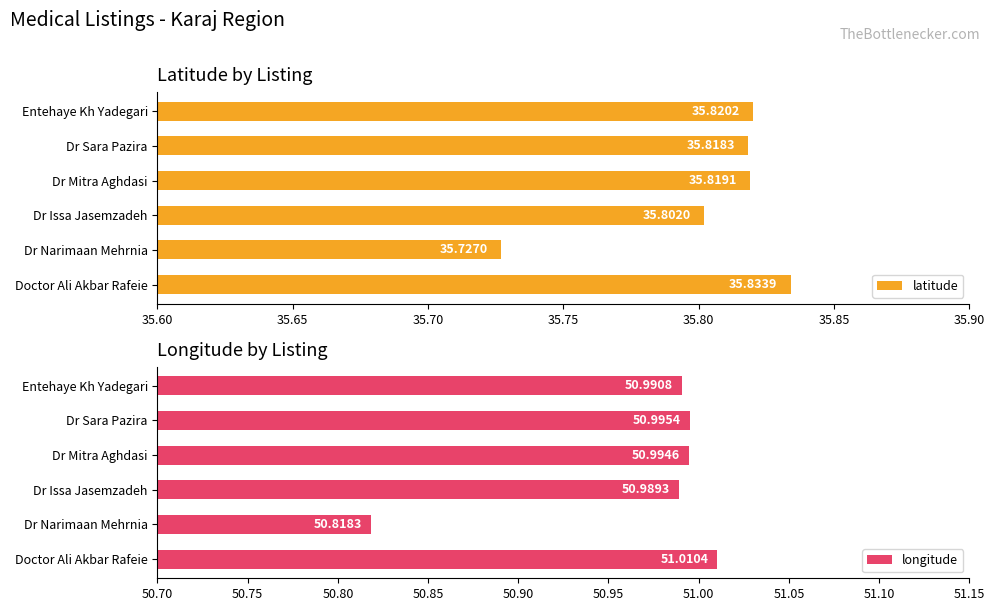

Count the number of data series in this chart.

2